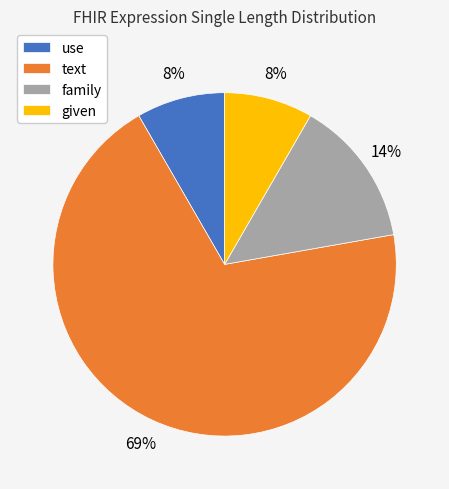

Is it true that text is 69% of the pie?

True